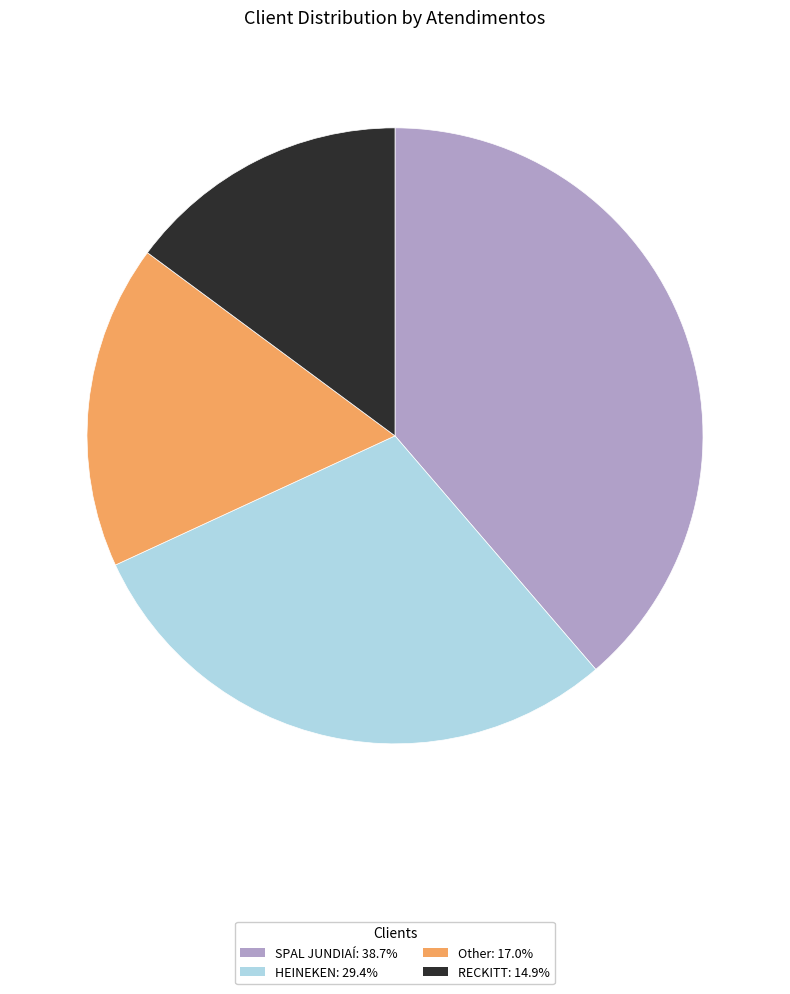

The HEINEKEN slice represents 42% of the pie. True or false?

False